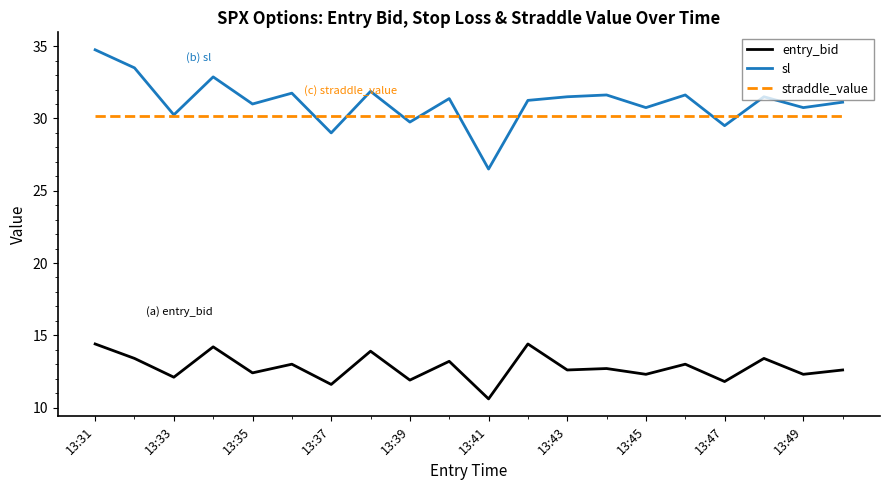

What are all the series names shown in the legend?

entry_bid, sl, straddle_value